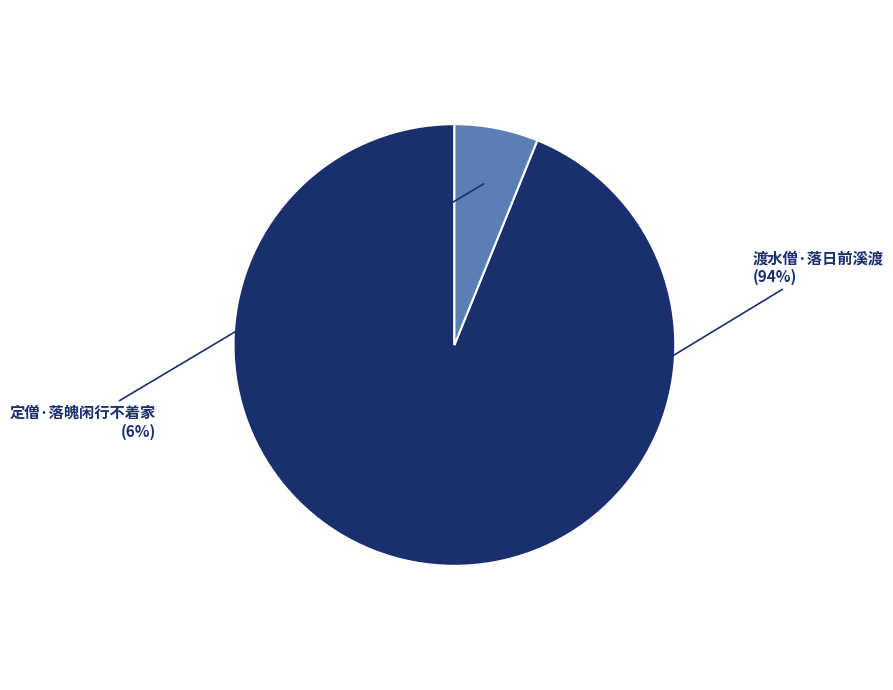

To the nearest percent, what is the difference between the 定僧·落魄闲行不着家 and 渡水僧·落日前溪渡 slice percentages?

88%